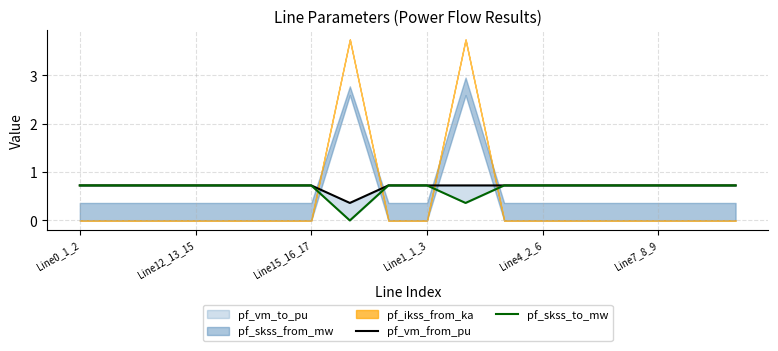

What is the difference between the maximum and minimum values in the pf_skss_to_mw series?

0.7